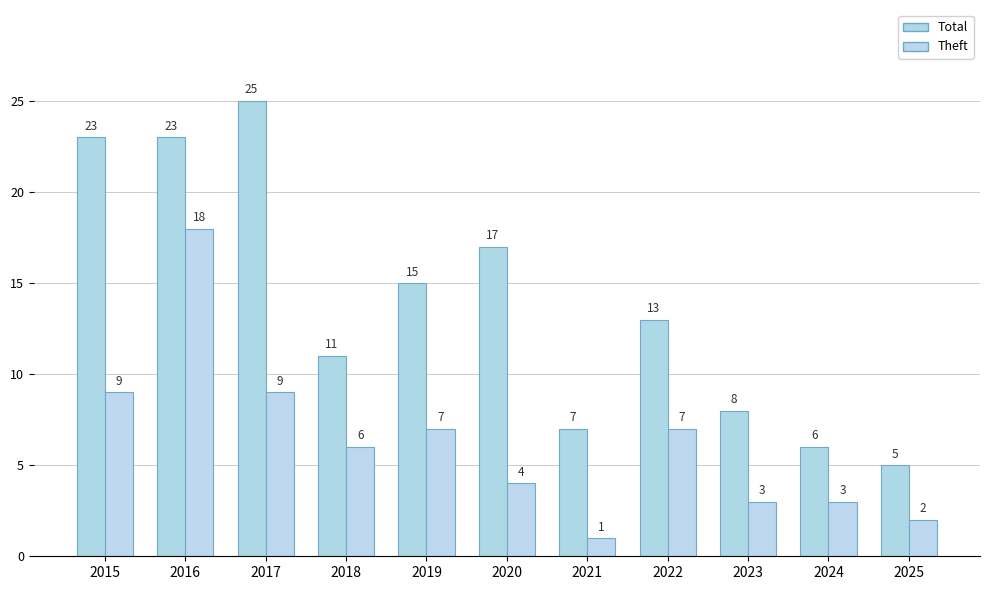

Count the number of data series in this chart.

2